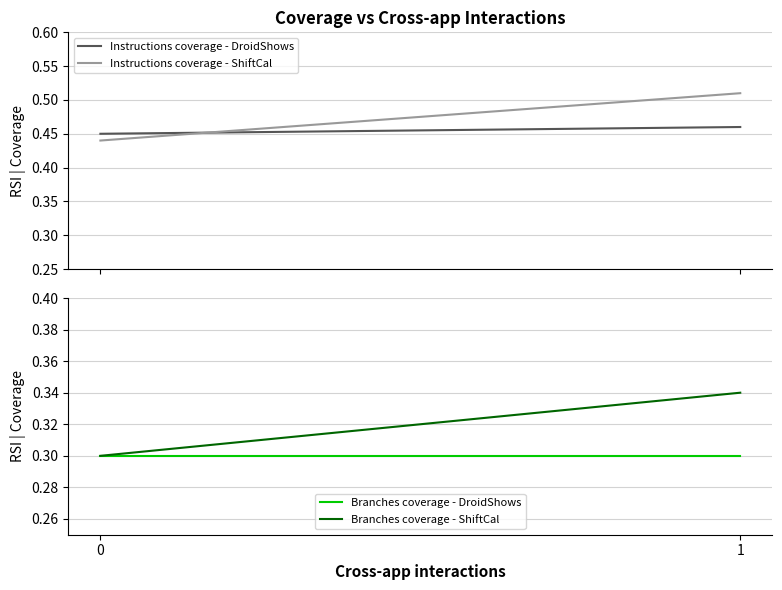

Rank the categories by Instructions coverage - ShiftCal value from highest to lowest.

1, 0